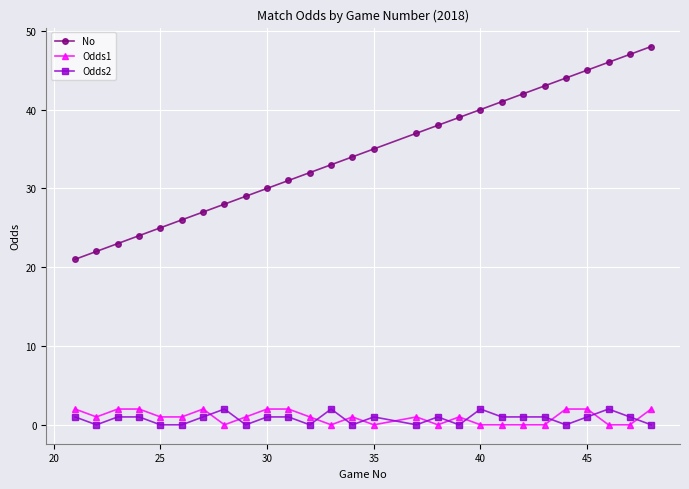

True or false: Odds2 and No intersect in this chart.

False